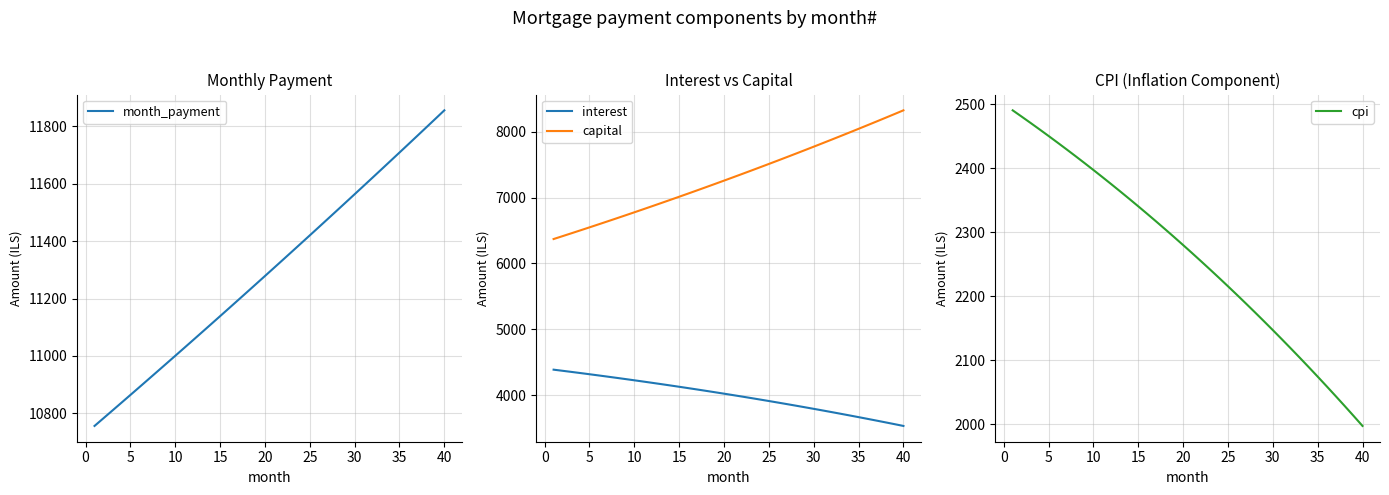

What is the minimum value shown in the chart?

1997.1